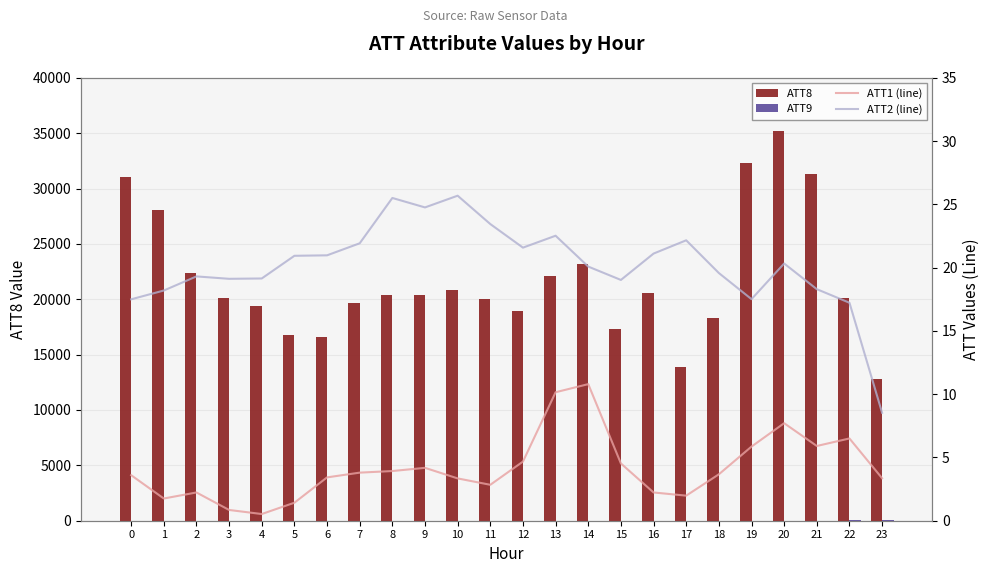

Rank the categories by ATT2 (line) value from lowest to highest.

23, 22, 0, 19, 1, 21, 15, 3, 4, 2, 18, 14, 20, 5, 6, 16, 12, 7, 17, 13, 11, 9, 8, 10